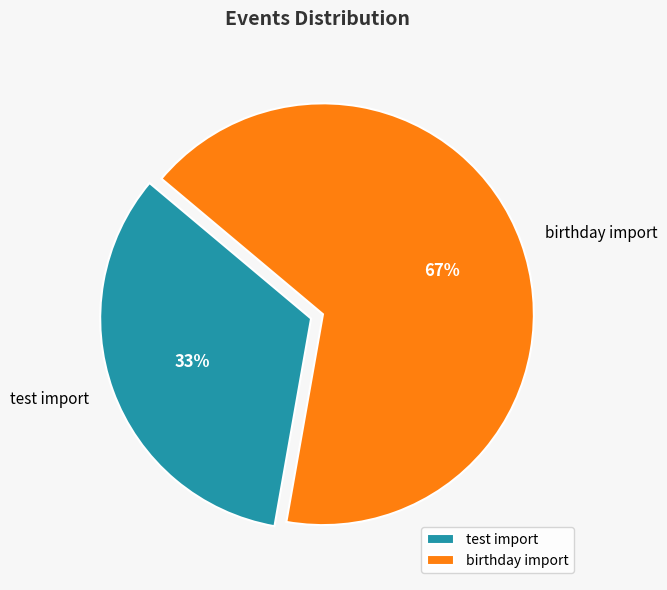

Rank the categories by value from lowest to highest.

test import, birthday import